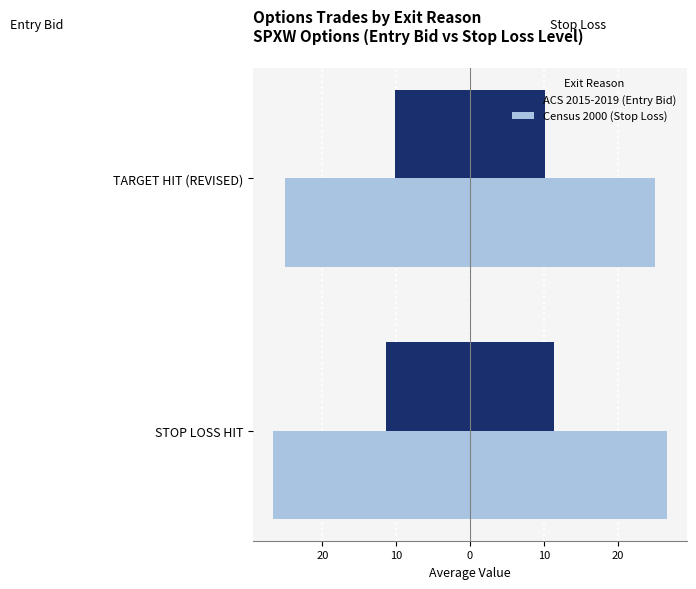

Reading right to left, extract all data points from this chart.

ACS 2015-2019 (Entry Bid): -10.1	-11.4
Census 2000 (Stop Loss): -25.1	-26.7